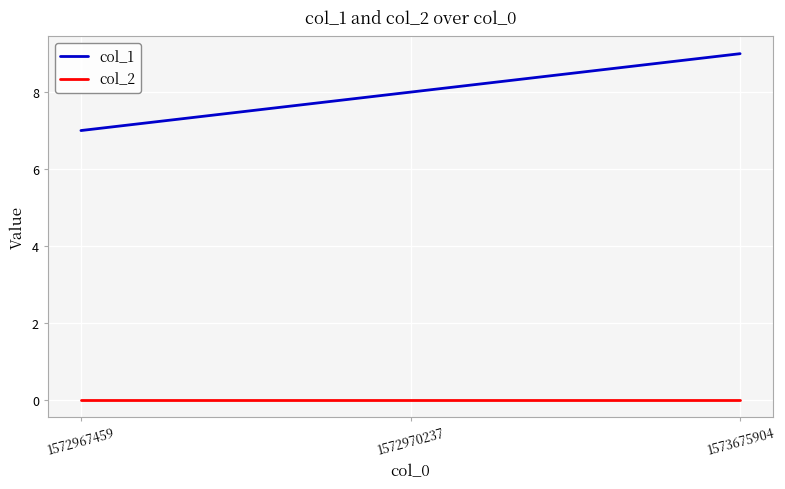

Rank the series at 1572970237 from highest to lowest value.

col_1, col_2